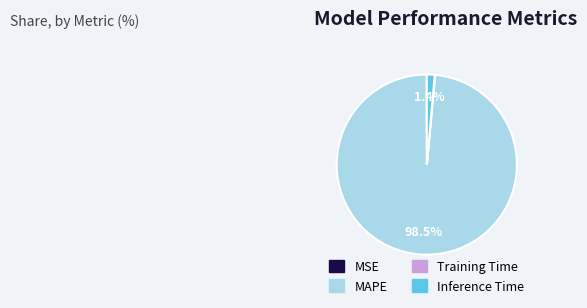

Which slice represents more than half of the pie?

MAPE